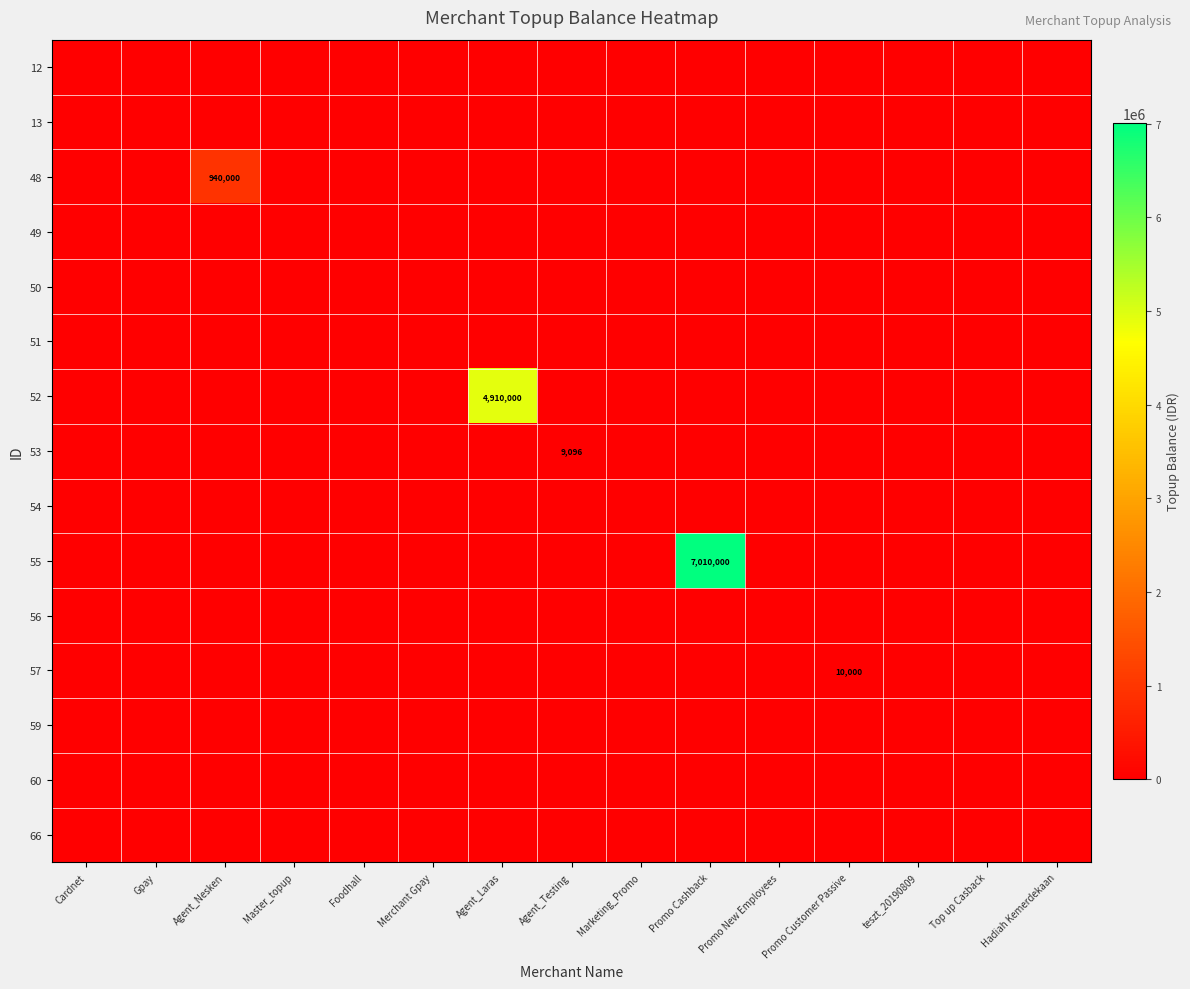

Count the number of data series in this chart.

15